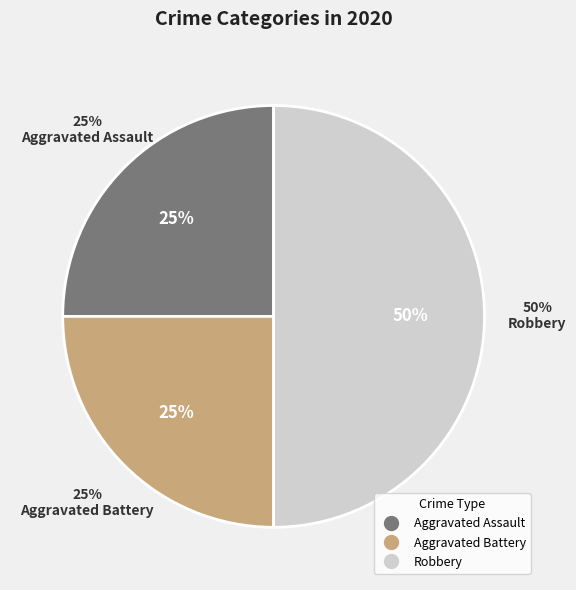

Is the sum of Aggravated Battery and Robbery greater than half?

Yes